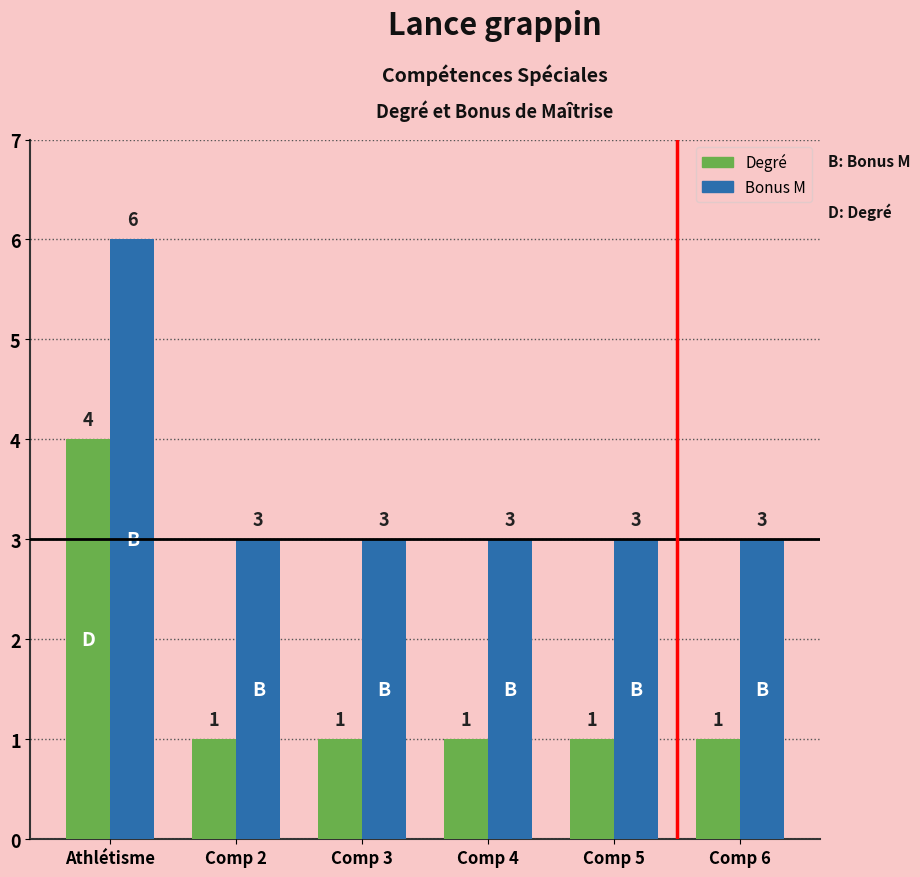

True or false: Degré has a value of 4 at Athlétisme.

True